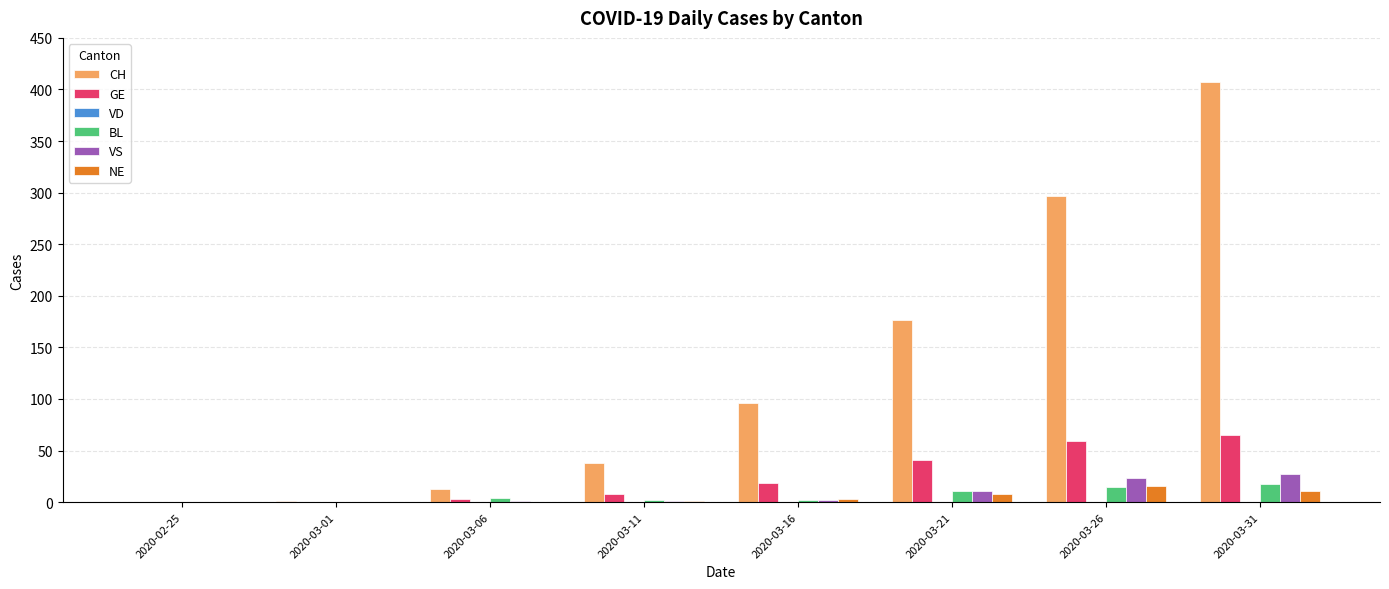

Are the bars horizontal?

No